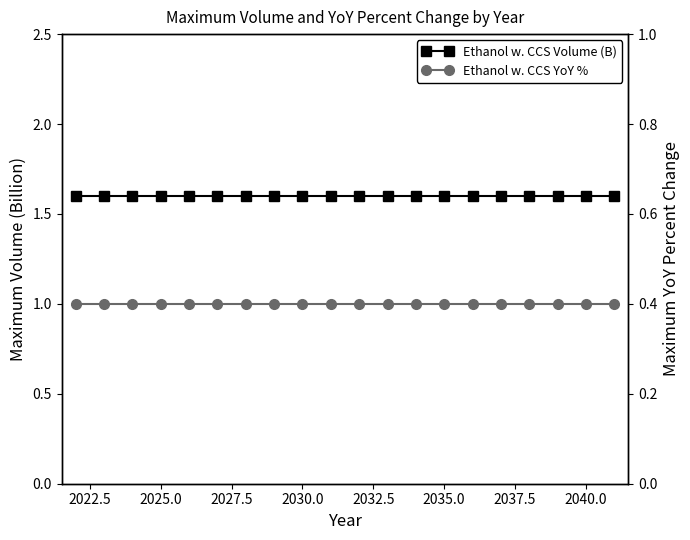

What is the average value of the Ethanol w. CCS Volume (B) series?

1.6